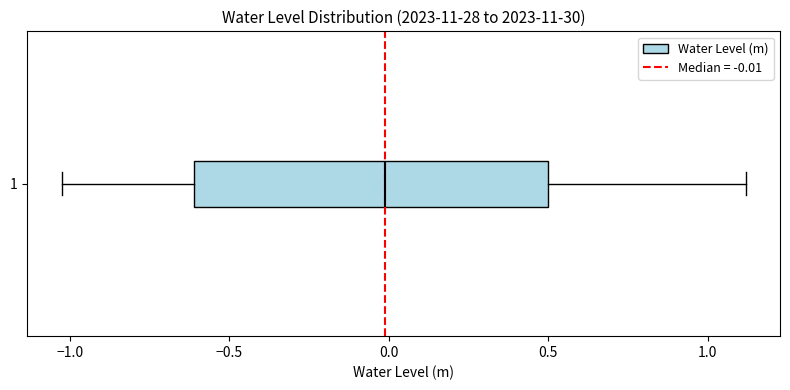

Transcribe this box plot: give where the median line is, the range the box spans, and where the two whiskers end, as read against the x-axis. The values are not printed on the chart, so give them approximately, as read against the axis.

median 0.00, box -0.60 to 0.50, whiskers -1.05 to 1.10